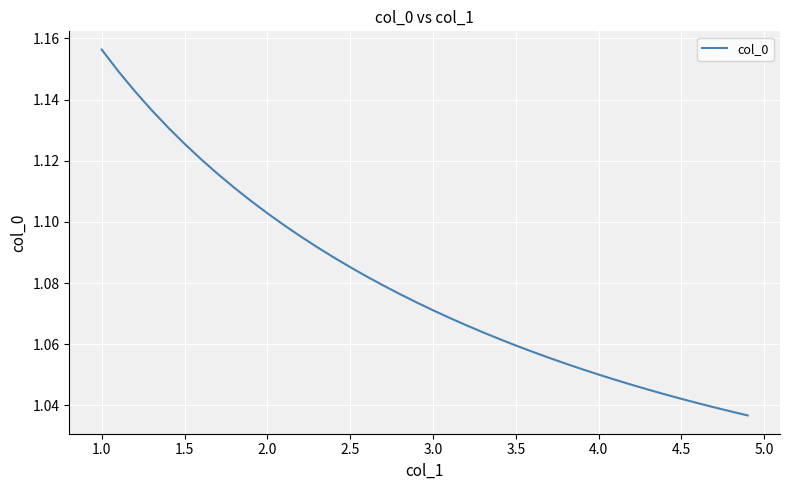

Is this an area chart (filled region under the line)?

No